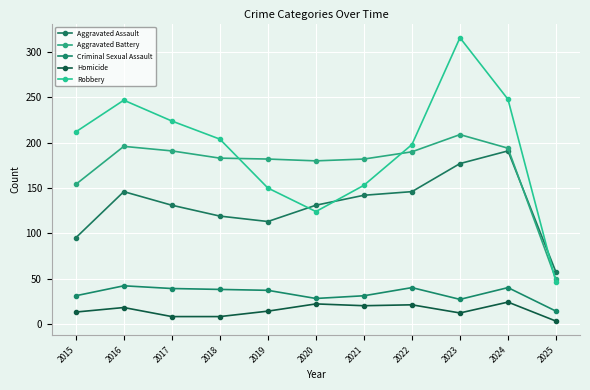

List the labels in order of Robbery value, largest first.

2023, 2024, 2016, 2017, 2015, 2018, 2022, 2021, 2019, 2020, 2025